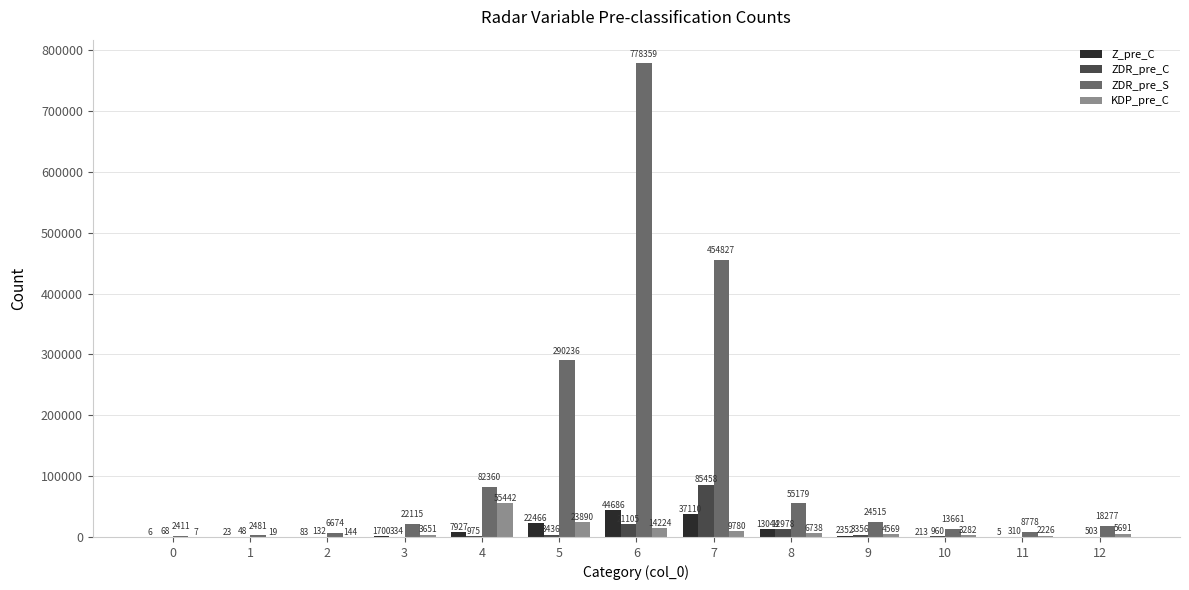

Reading left to right, extract all data points from this chart.

Z_pre_C: 6	23	83	1700	7927	22466	44686	37110	13044	2352	213	5	0
ZDR_pre_C: 68	48	132	334	975	3436	21105	85458	12978	3356	960	310	503
ZDR_pre_S: 2411	2481	6674	22115	82360	290236	778359	454827	55179	24515	13661	8778	18277
KDP_pre_C: 7	19	144	3651	55442	23890	14224	9780	6738	4569	3282	2226	5691